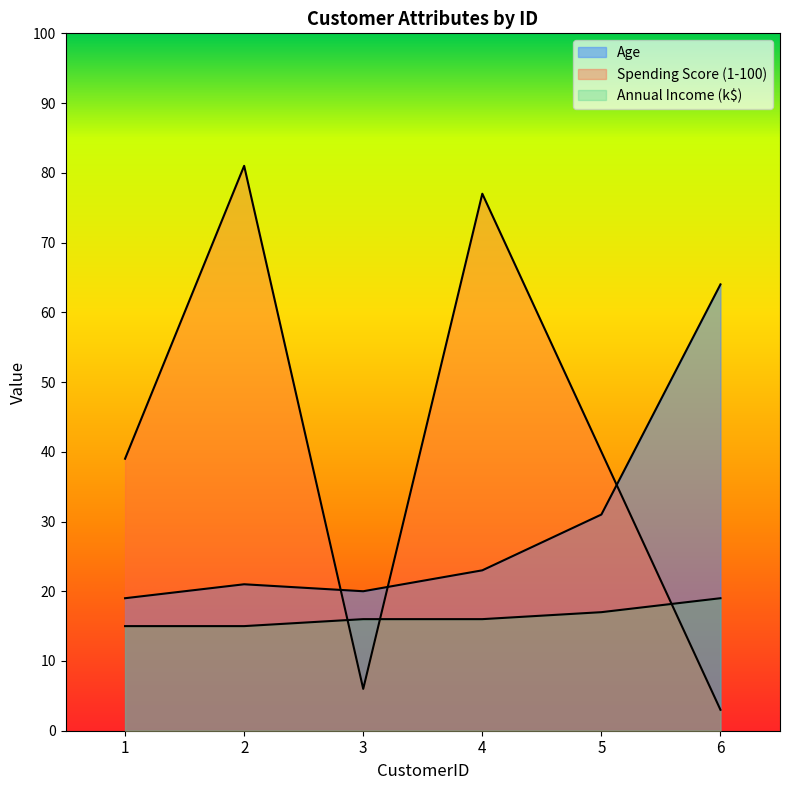

Between 1 and 5, which series saw the biggest shift?

Age